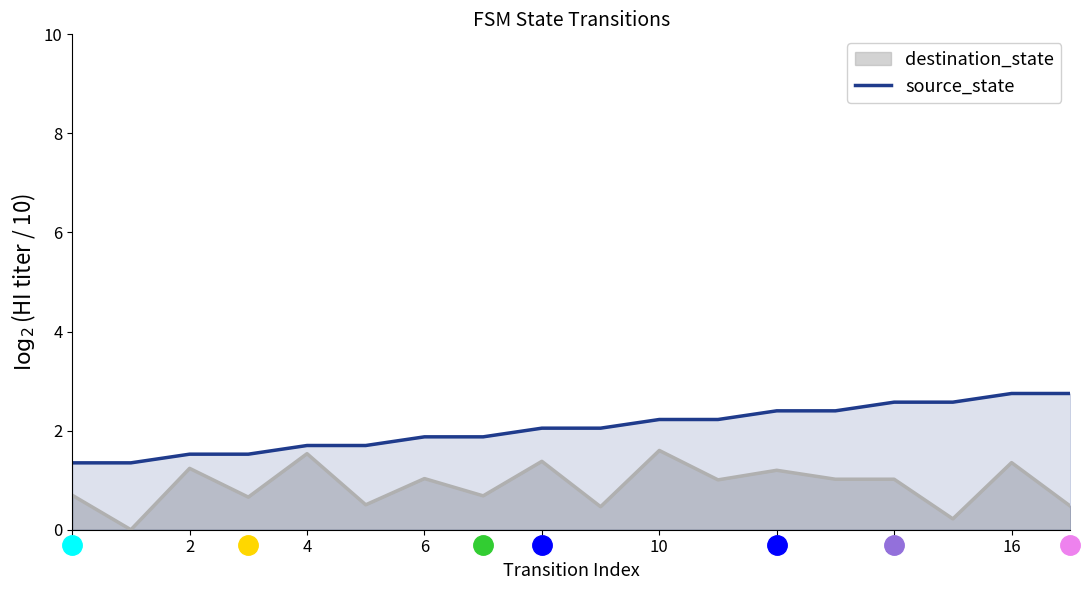

What is the sum of all values?

36.9